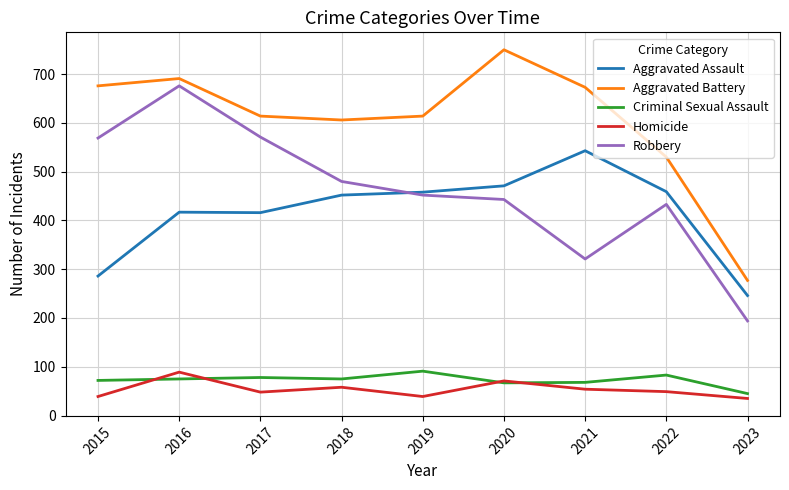

At which category is the sum across all series the highest?

2016